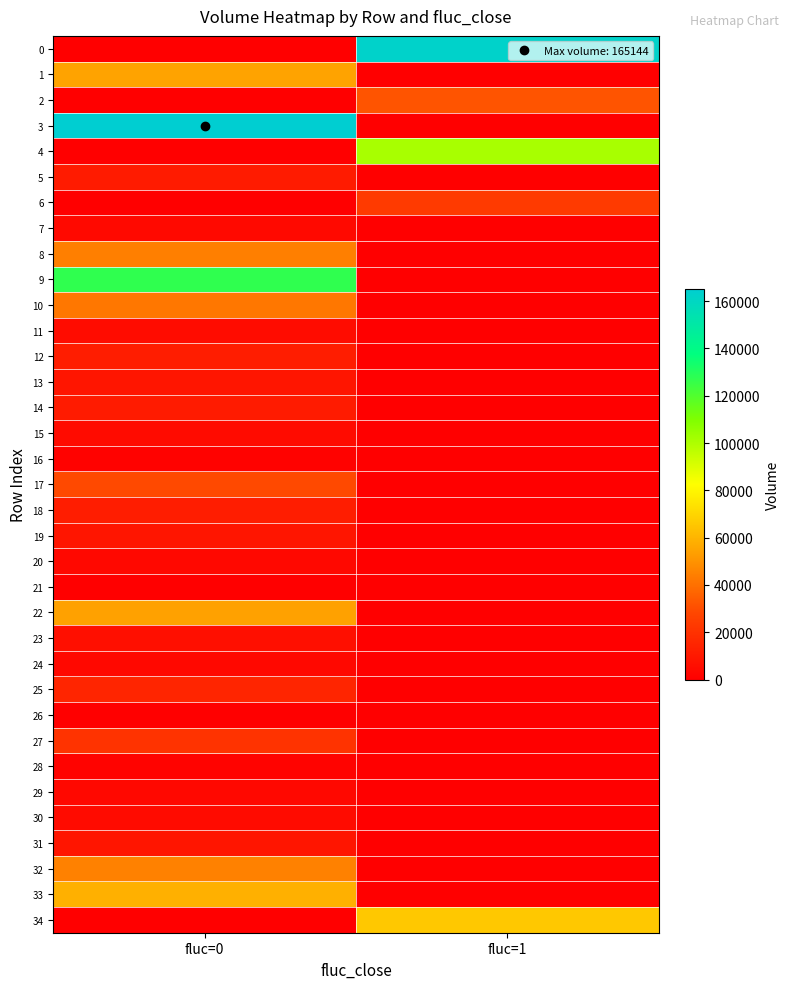

Between fluc=0 and fluc=1, which series saw the biggest shift?

3